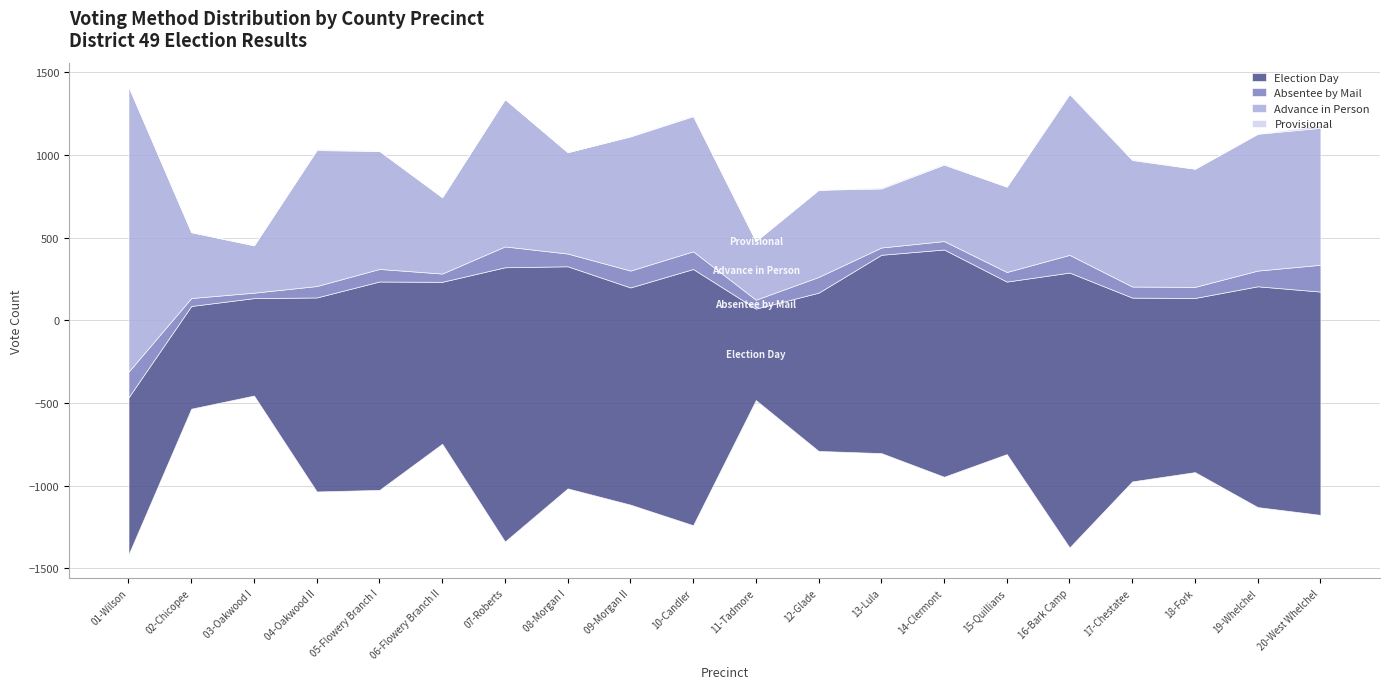

Reading right to left, list all the values displayed in this chart.

Election Day: 20-West Whelchel=1350	19-Whelchel=1335	18-Fork=1053	17-Chestatee=1111	16-Bark Camp=1662	15-Quillians=1043	14-Clermont=1374	13-Lula=1199	12-Glade=957	11-Tadmore=553	10-Candler=1549	09-Morgan II=1313	08-Morgan I=1343	07-Roberts=1658	06-Flowery Branch II=979	05-Flowery Branch I=1260	04-Oakwood II=1173	03-Oakwood I=589	02-Chicopee=621	01-Wilson=950
Absentee by Mail: 20-West Whelchel=162	19-Whelchel=95	18-Fork=67	17-Chestatee=67	16-Bark Camp=107	15-Quillians=58	14-Clermont=51	13-Lula=44	12-Glade=95	11-Tadmore=54	10-Candler=107	09-Morgan II=102	08-Morgan I=77	07-Roberts=126	06-Flowery Branch II=50	05-Flowery Branch I=76	04-Oakwood II=69	03-Oakwood I=33	02-Chicopee=48	01-Wilson=155
Advance in Person: 20-West Whelchel=828	19-Whelchel=827	18-Fork=714	17-Chestatee=765	16-Bark Camp=972	15-Quillians=516	14-Clermont=462	13-Lula=357	12-Glade=527	11-Tadmore=354	10-Candler=817	09-Morgan II=811	08-Morgan I=613	07-Roberts=891	06-Flowery Branch II=461	05-Flowery Branch I=713	04-Oakwood II=822	03-Oakwood I=286	02-Chicopee=398	01-Wilson=1724
Provisional: 20-West Whelchel=13	19-Whelchel=2	18-Fork=2	17-Chestatee=5	16-Bark Camp=6	15-Quillians=1	14-Clermont=5	13-Lula=6	12-Glade=1	11-Tadmore=4	10-Candler=5	09-Morgan II=3	08-Morgan I=0	07-Roberts=0	06-Flowery Branch II=3	05-Flowery Branch I=2	04-Oakwood II=6	03-Oakwood I=2	02-Chicopee=2	01-Wilson=3